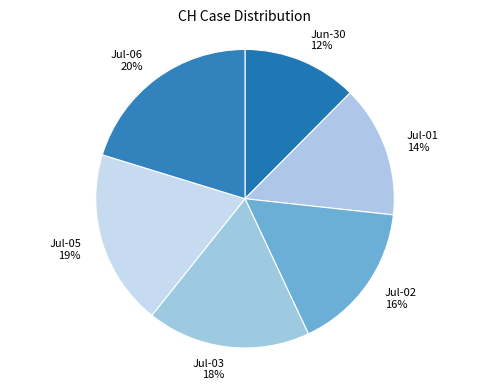

What is the smallest slice in the pie chart?

Jun-30